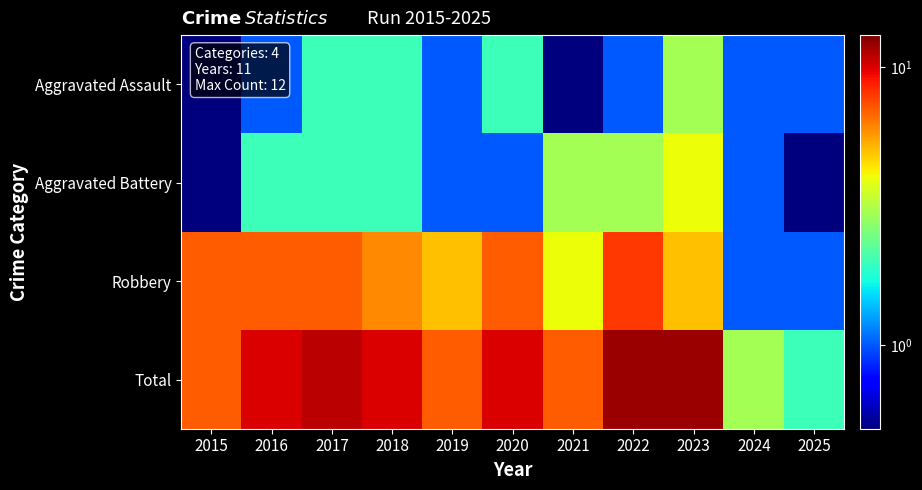

Which series has the largest range (max minus min)?

Total